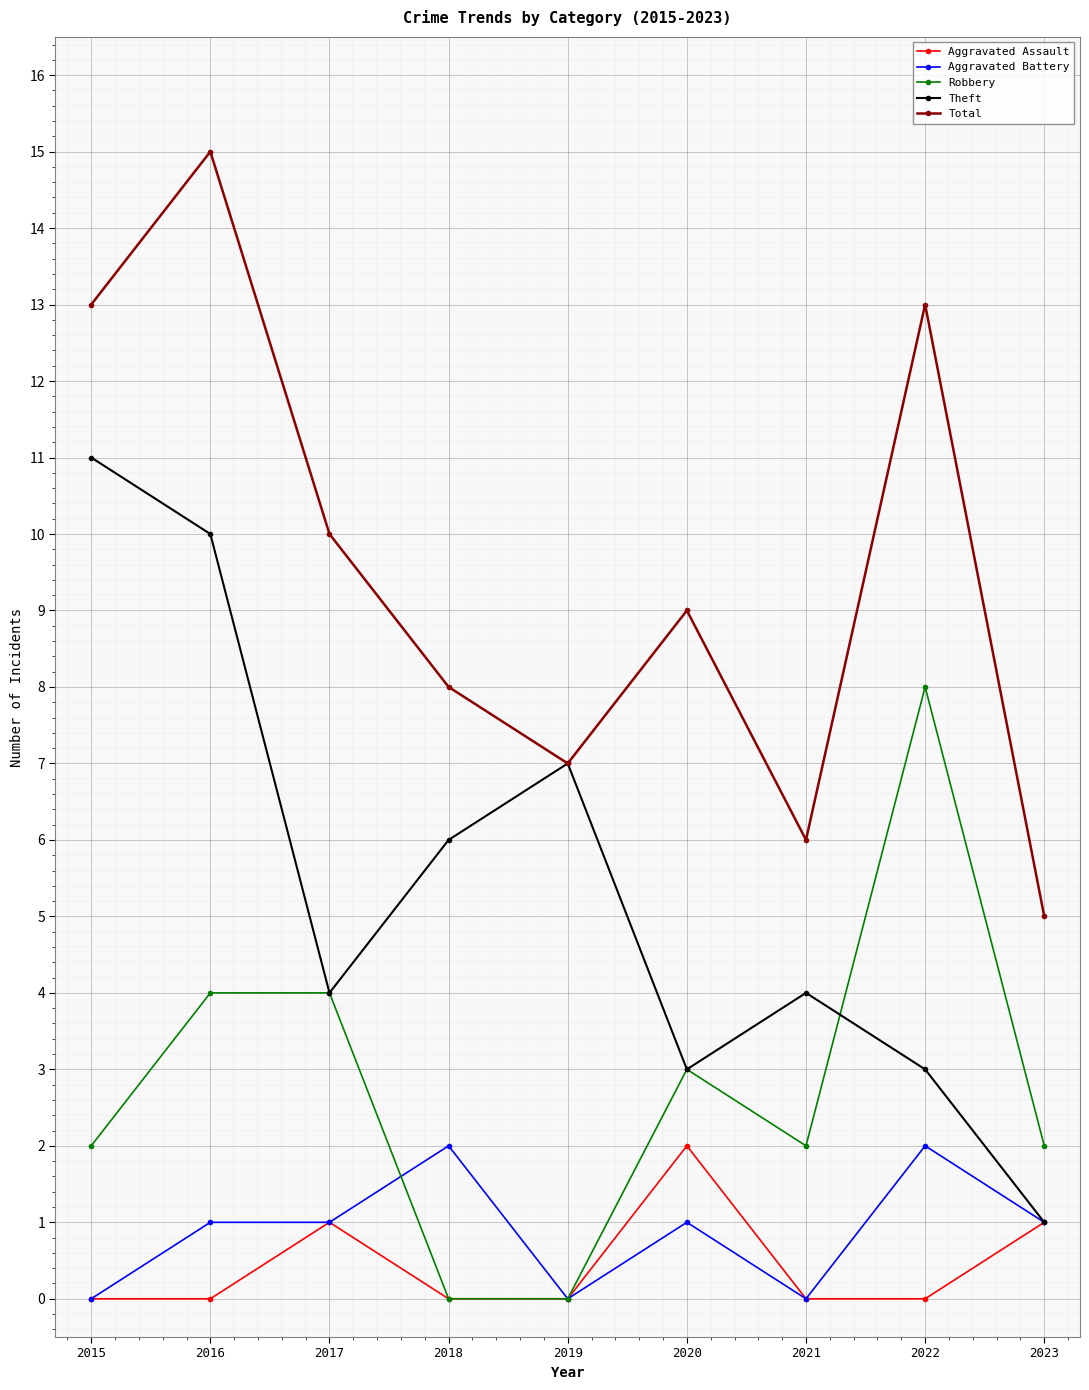

What is the maximum value for Robbery?

8